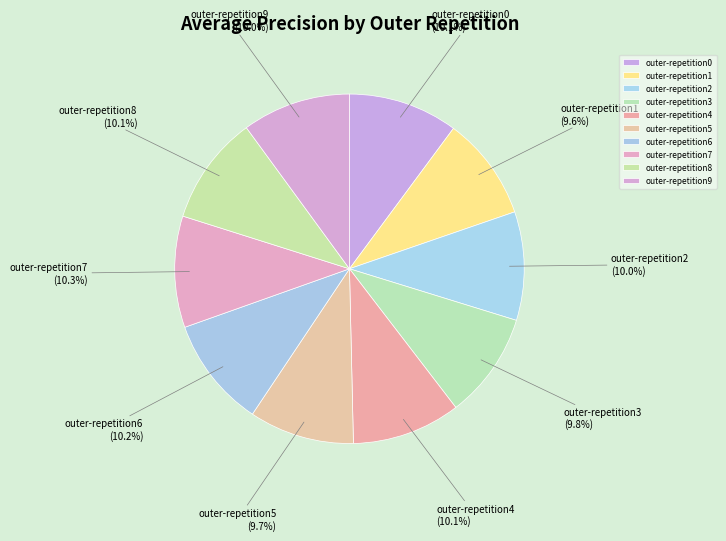

How many segments does this pie chart have?

10